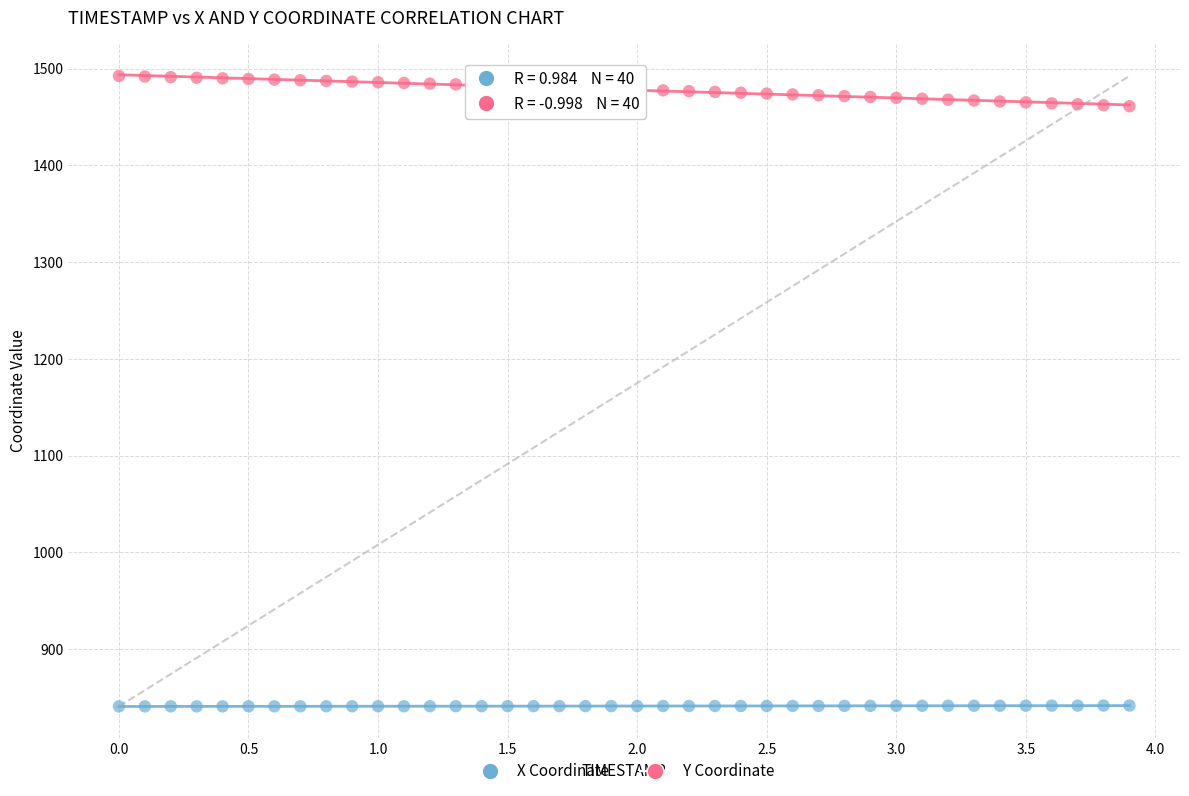

Which series contains the highest Y value?

Y Coordinate